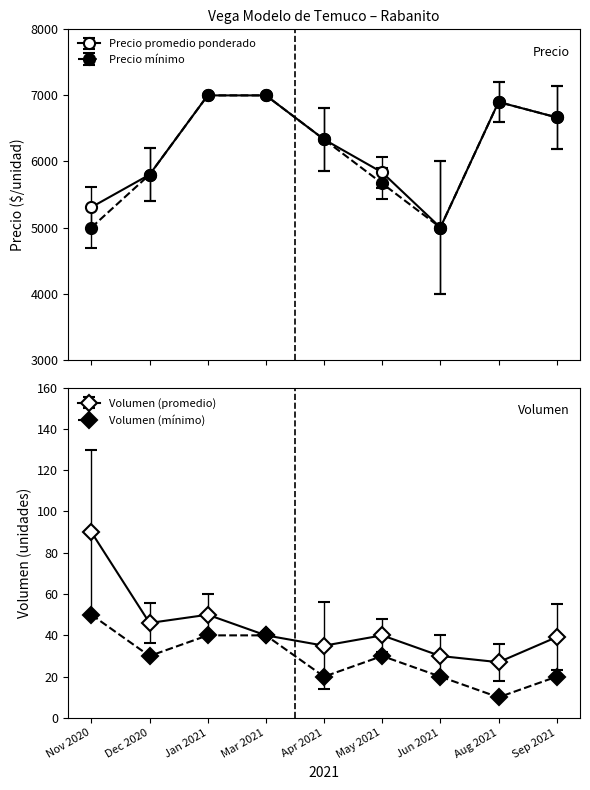

What is the value of the Precio promedio ponderado point at the 2nd from the left?

5800.0